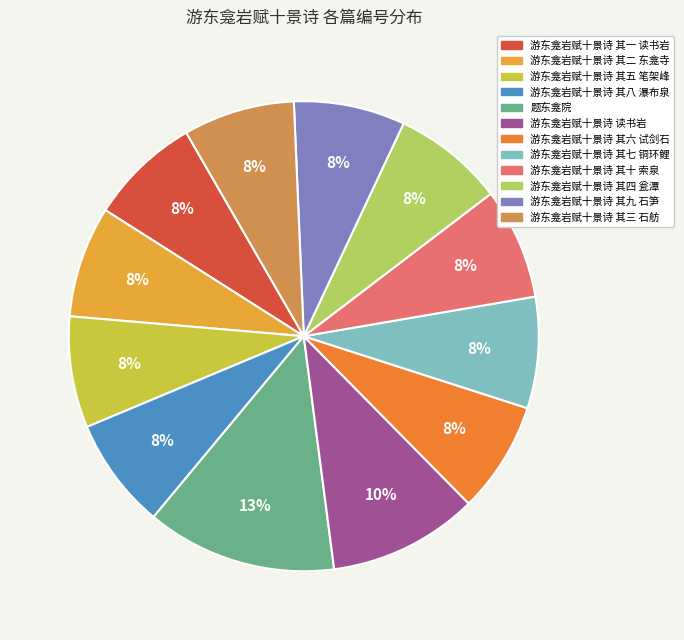

Combined, do 题东龛院 and 游东龛岩赋十景诗 其三 石舫 account for over 50%?

No